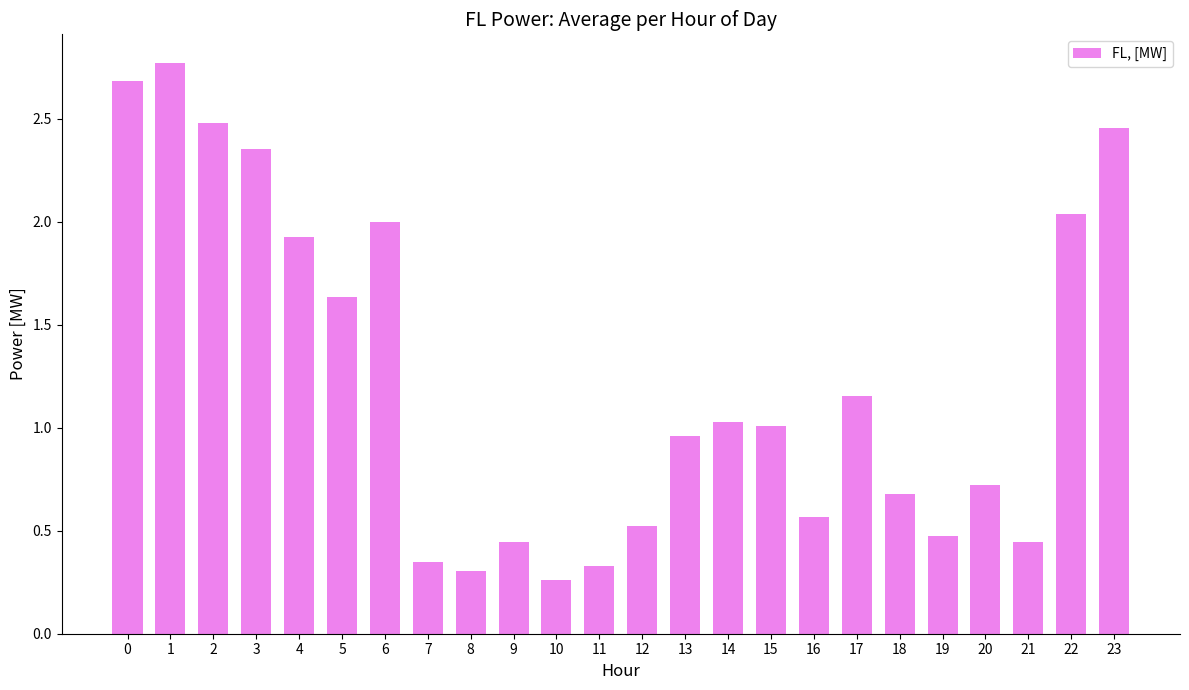

What is the difference between the values at 2 and 16?

1.9